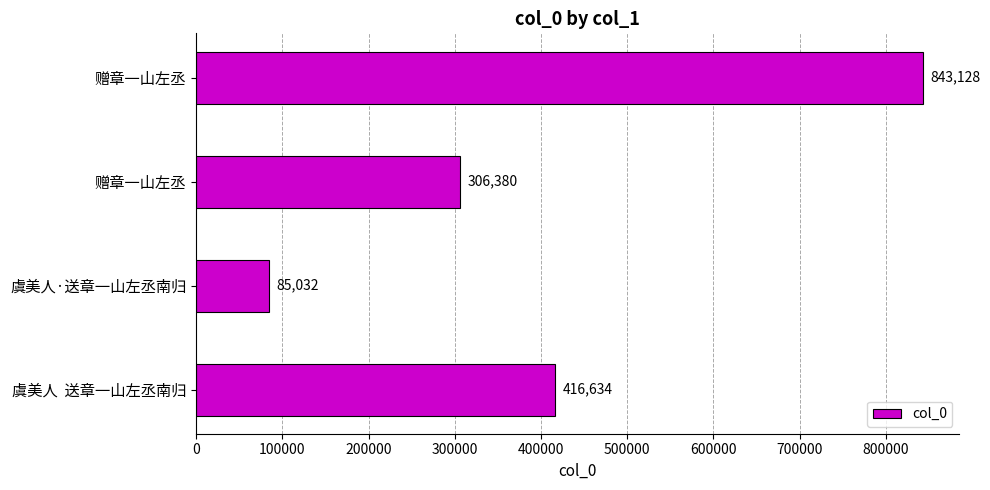

How many distinct data groups are displayed?

1